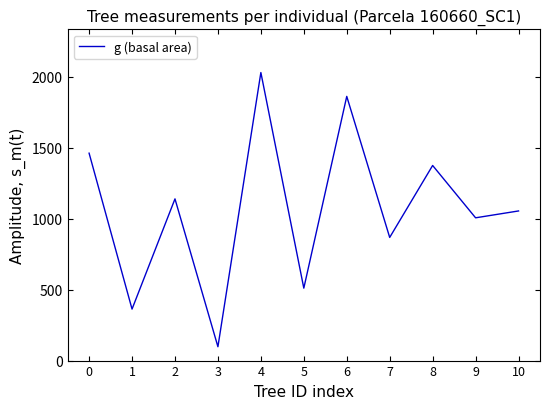

At which category does the chart reach its peak across all series?

4